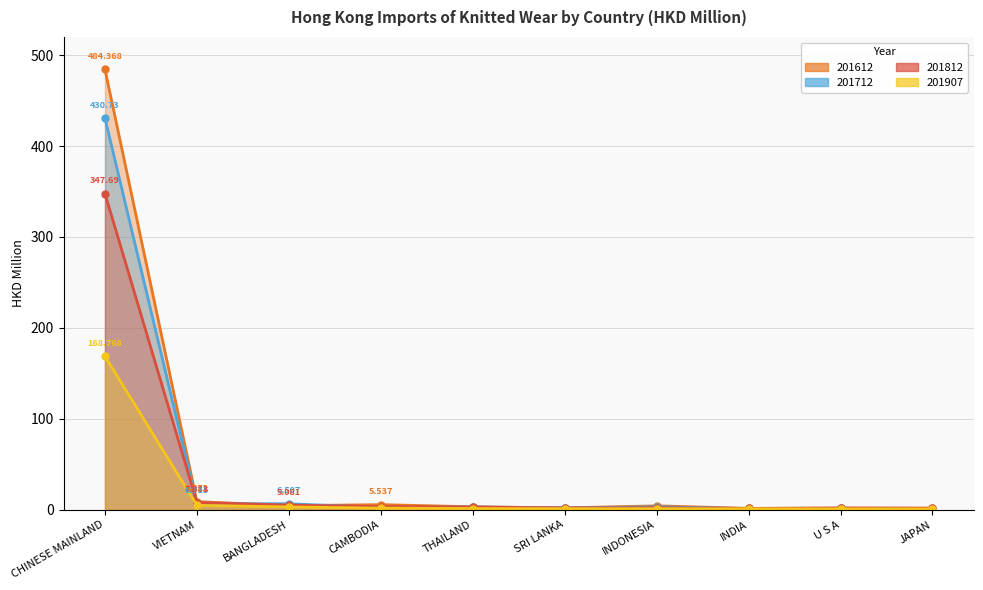

What is the difference between the 201907 values at VIETNAM and INDIA?

3.8